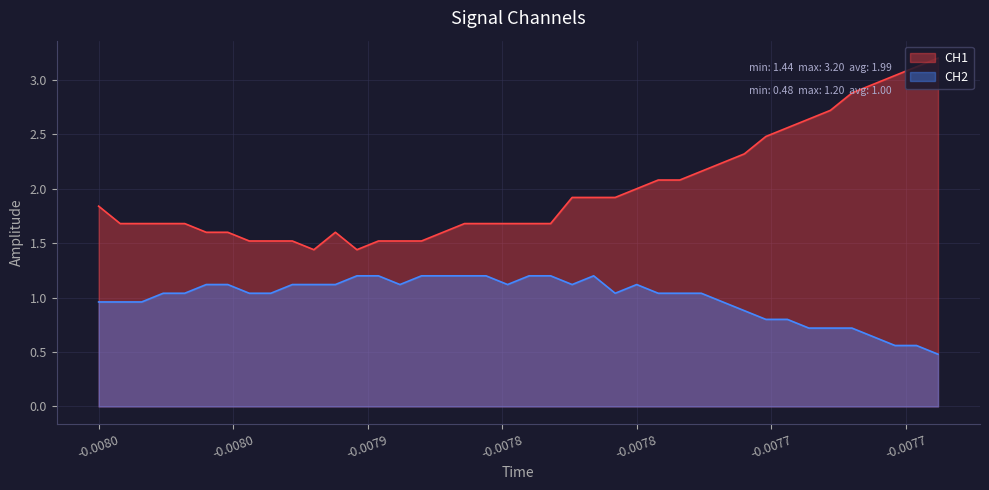

Which series has the largest total across all categories?

CH1